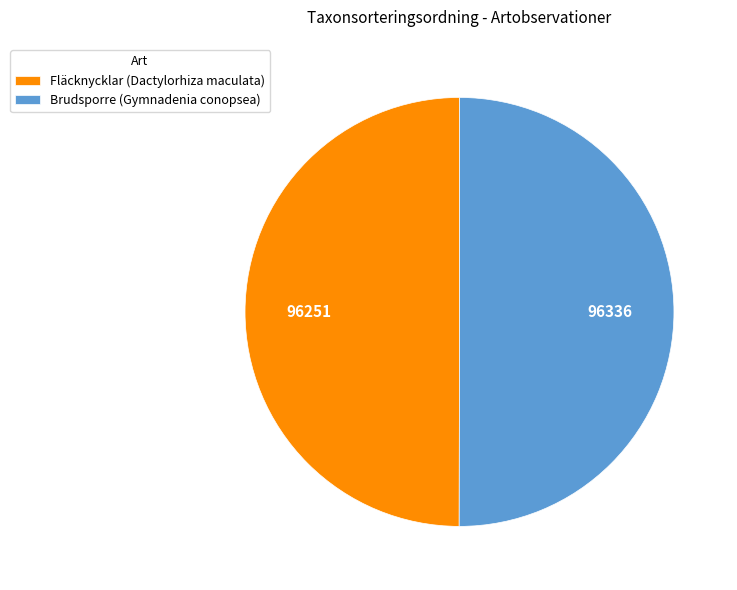

What is the ratio of the value at Fläcknycklar (Dactylorhiza maculata) to the value at Brudsporre (Gymnadenia conopsea)?

1.0